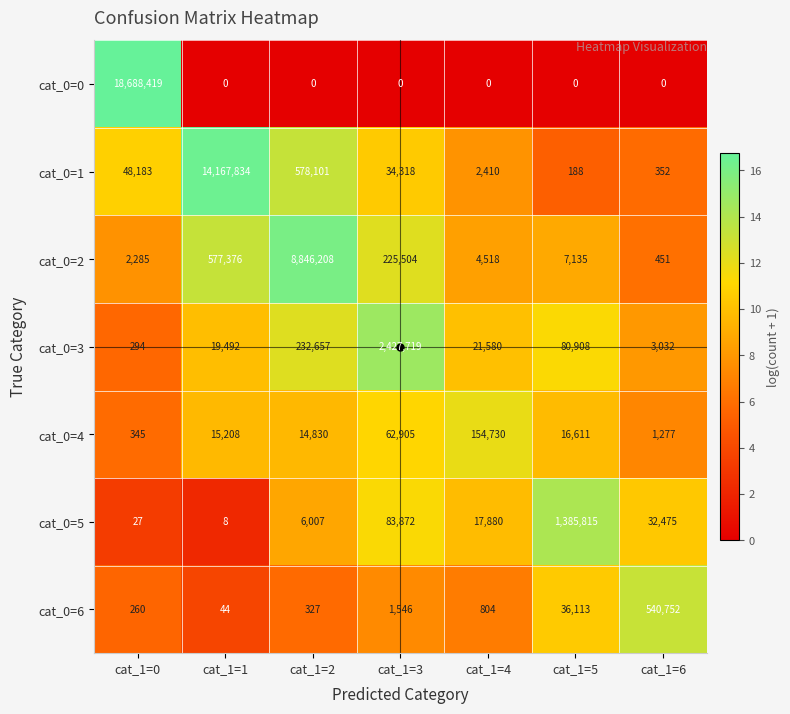

At which category is the sum across all series the highest?

cat_1=0